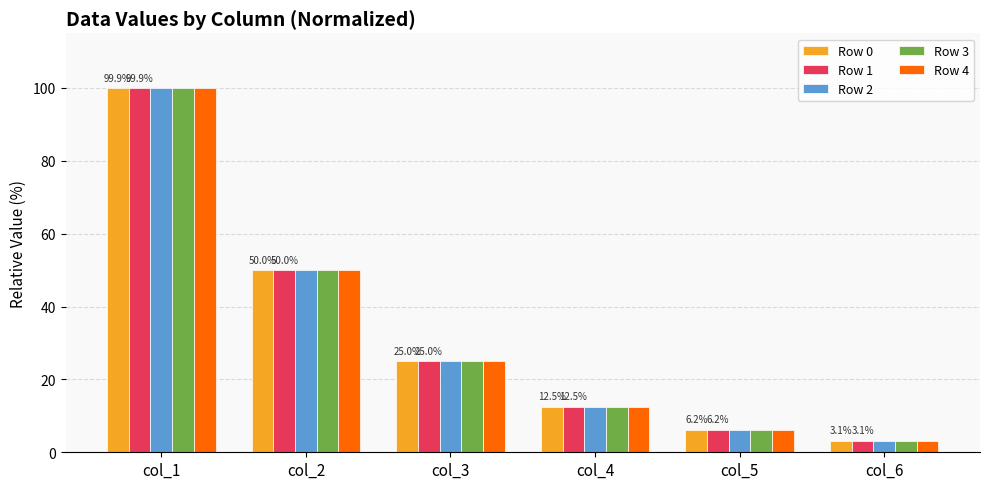

Between col_1 and col_2, which series saw the biggest shift?

Row 4